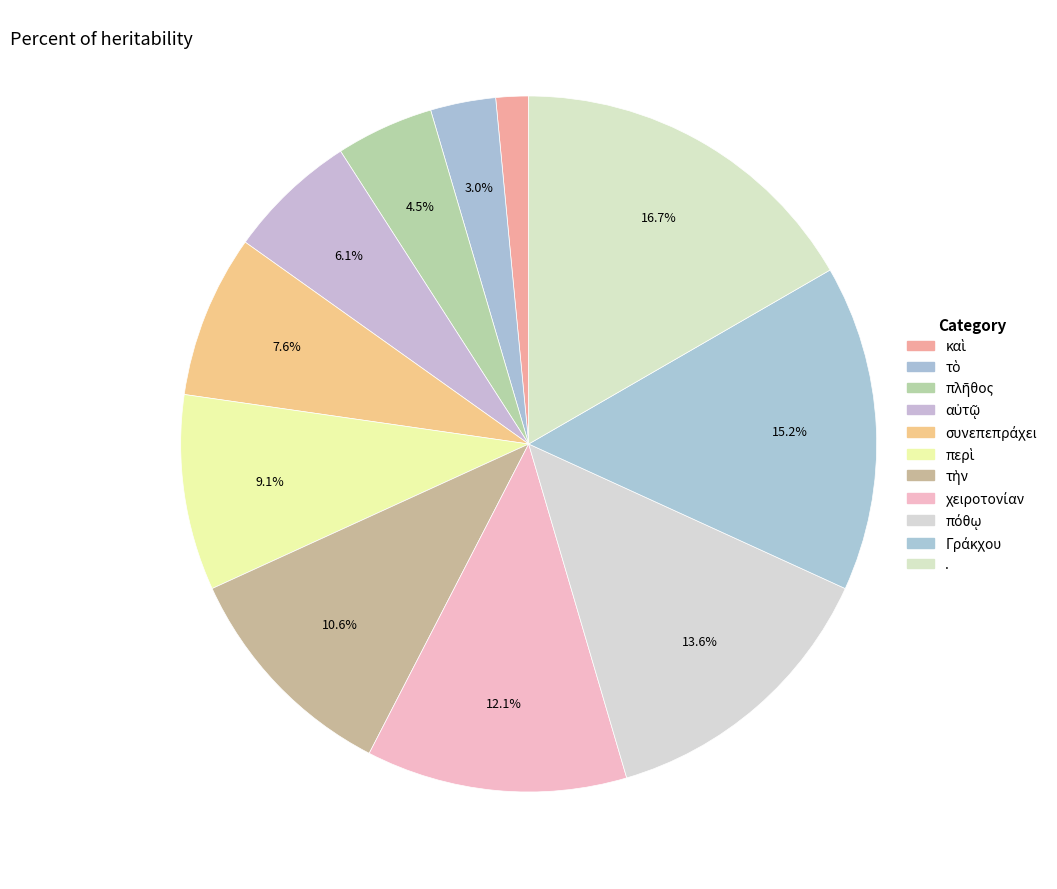

How many segments does this pie chart have?

11